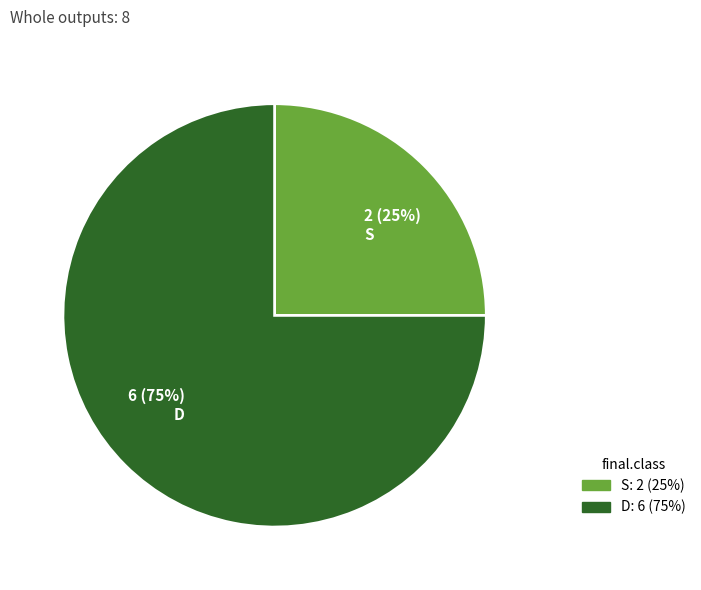

How many slices are in this pie chart?

2